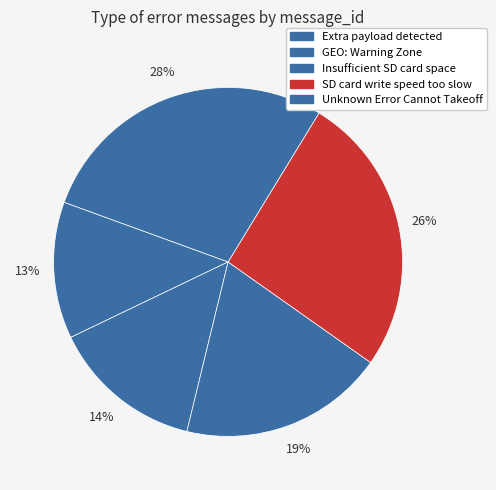

What is the ratio of the value at Insufficient SD card space to the value at SD card write speed too slow?

0.7